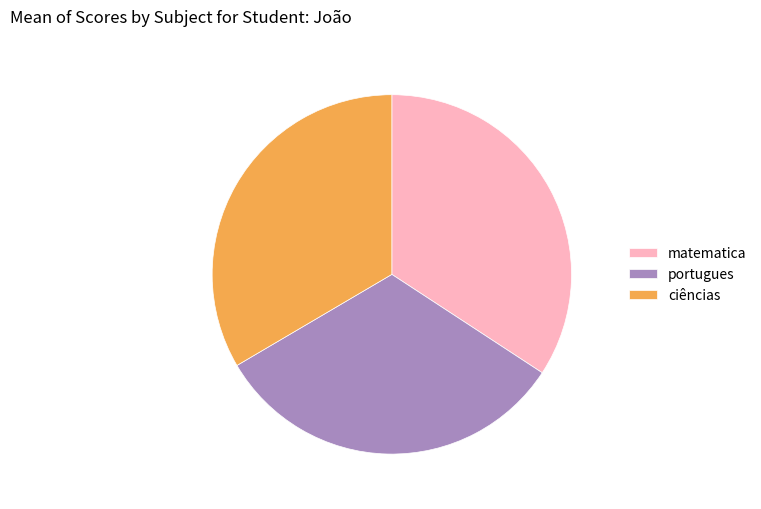

Is there any slice that represents more than half of the pie?

No